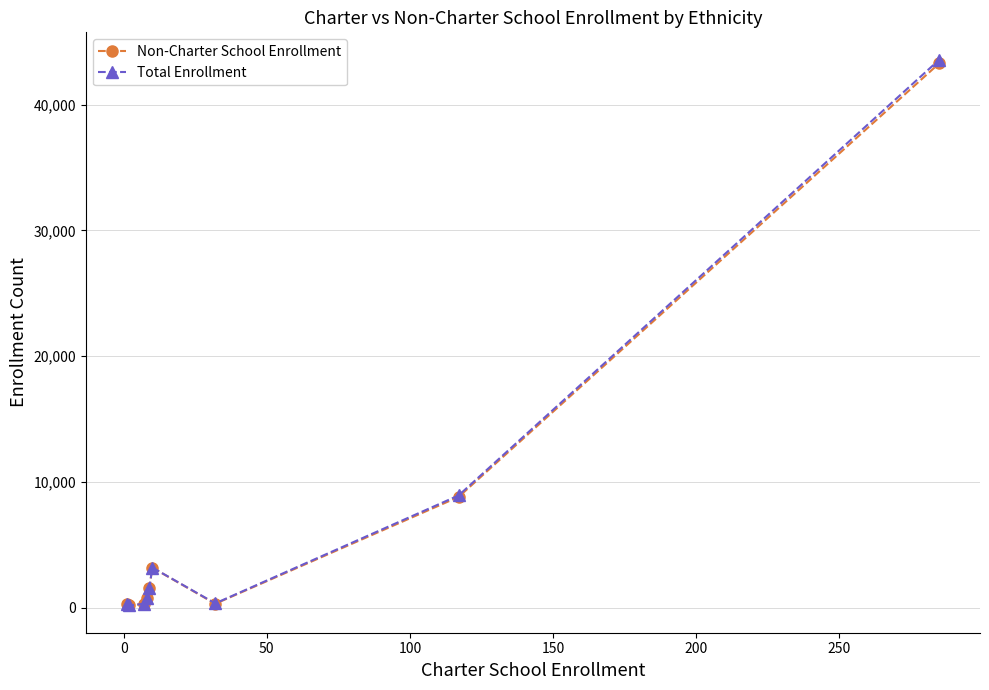

Which series has the largest range (max minus min)?

Total Enrollment